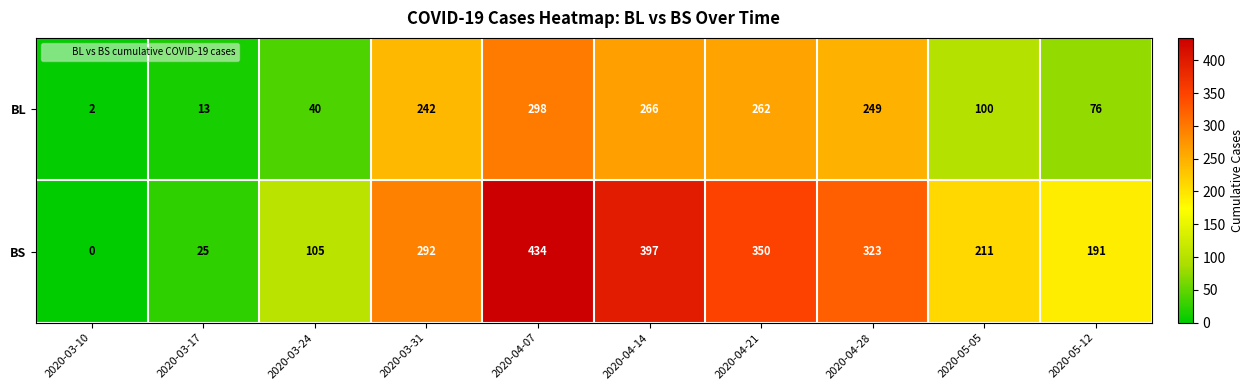

Reading left to right, transcribe all the data shown in this chart.

BL: 2	13	40	242	298	266	262	249	100	76
BS: 0	25	105	292	434	397	350	323	211	191